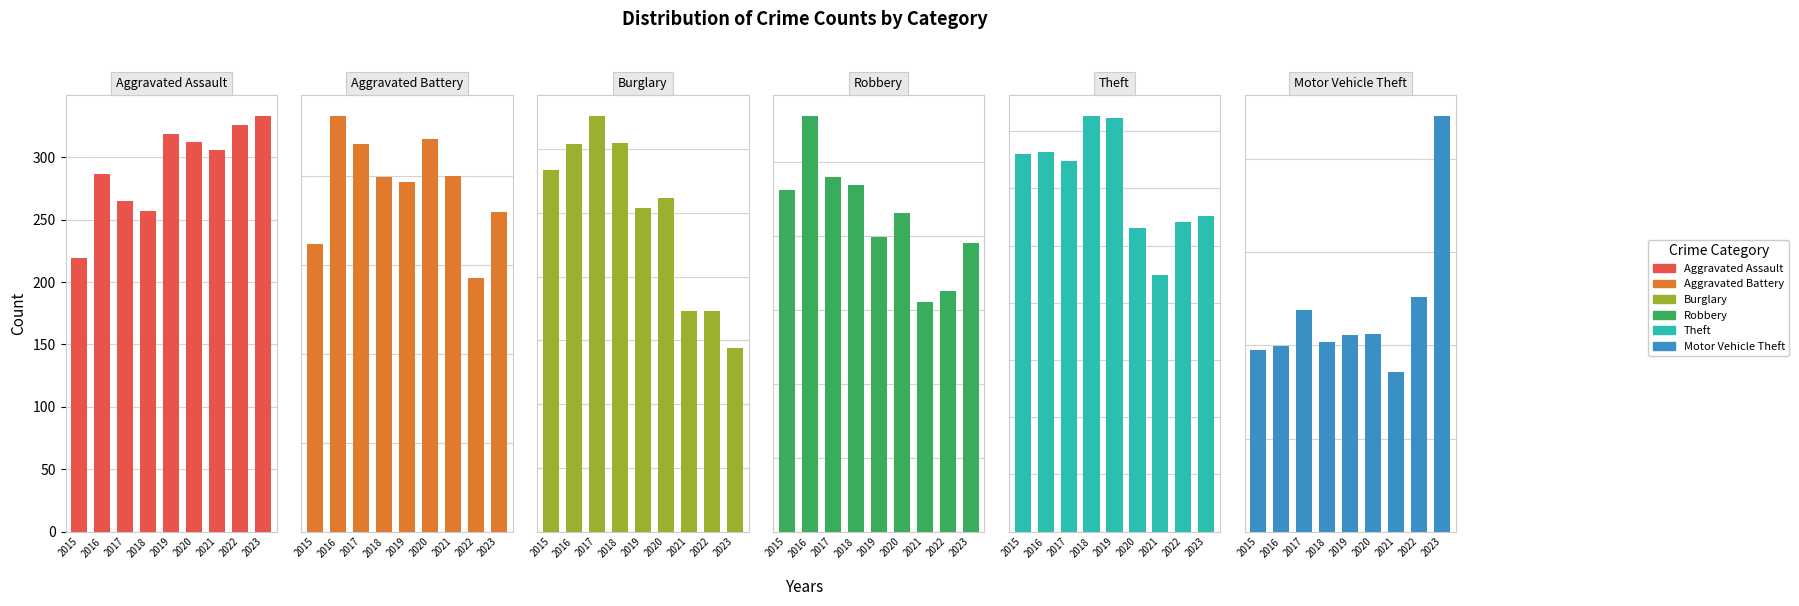

What value does the Aggravated Assault series have at 2023, to the nearest 50?

350